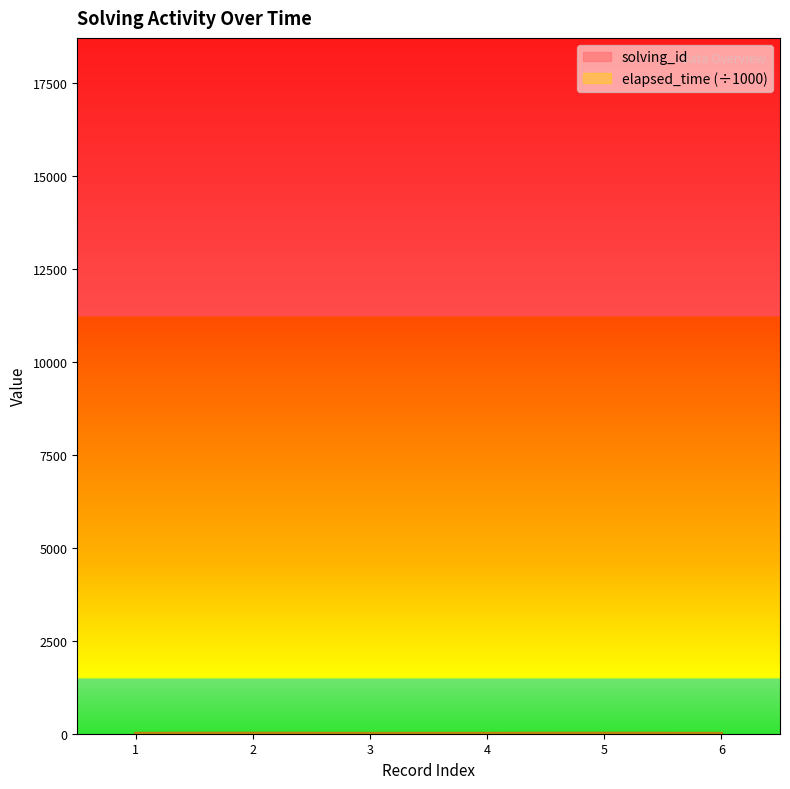

Is it true that elapsed_time equals 23 at 4?

False